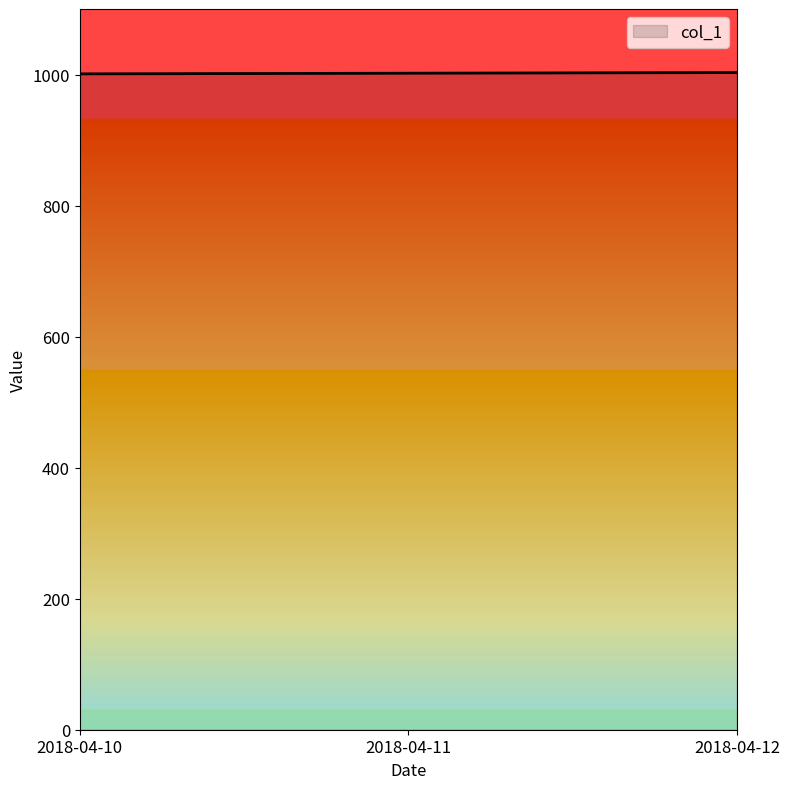

How many distinct data groups are displayed?

1